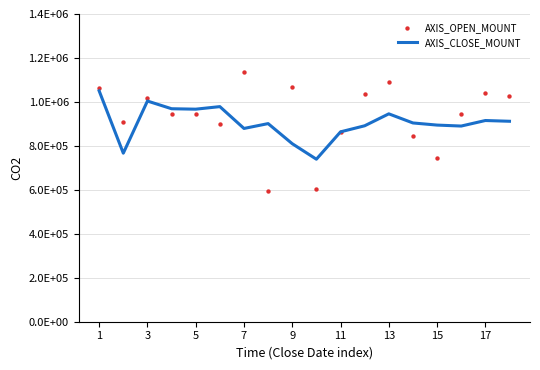

At which category is the sum across all series the highest?

1